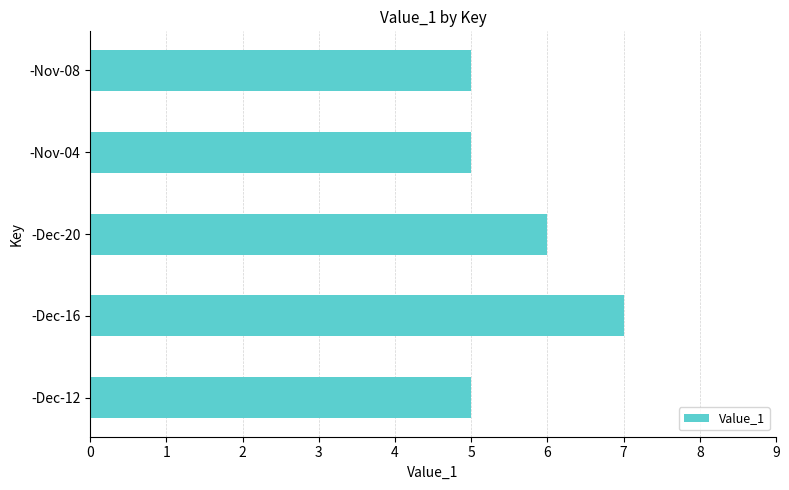

Reading top to bottom, extract all data points from this chart.

-Nov-08=5	-Nov-04=5	-Dec-20=6	-Dec-16=7	-Dec-12=5